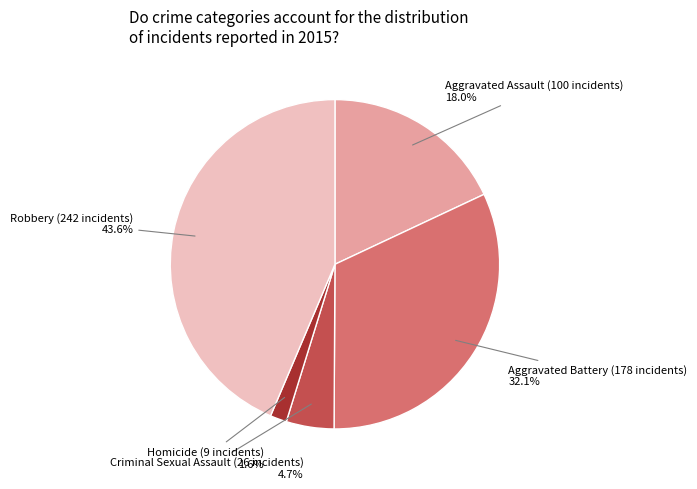

True or false: Robbery accounts for 44% of the total.

True